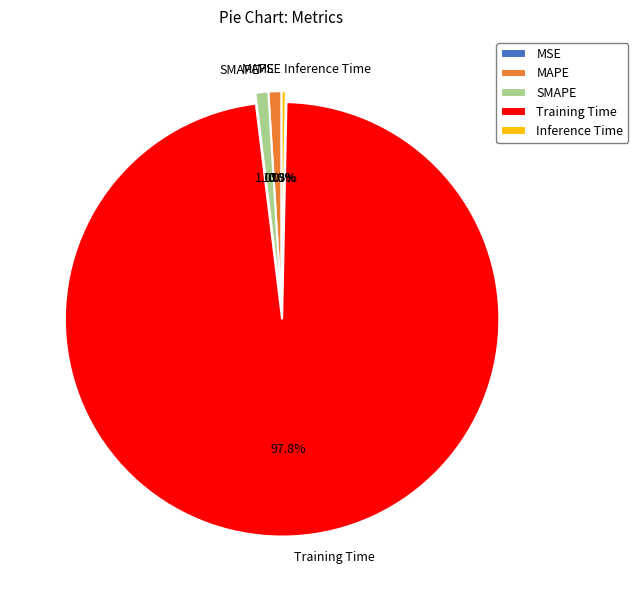

How much of the chart is everything except SMAPE?

99.0%